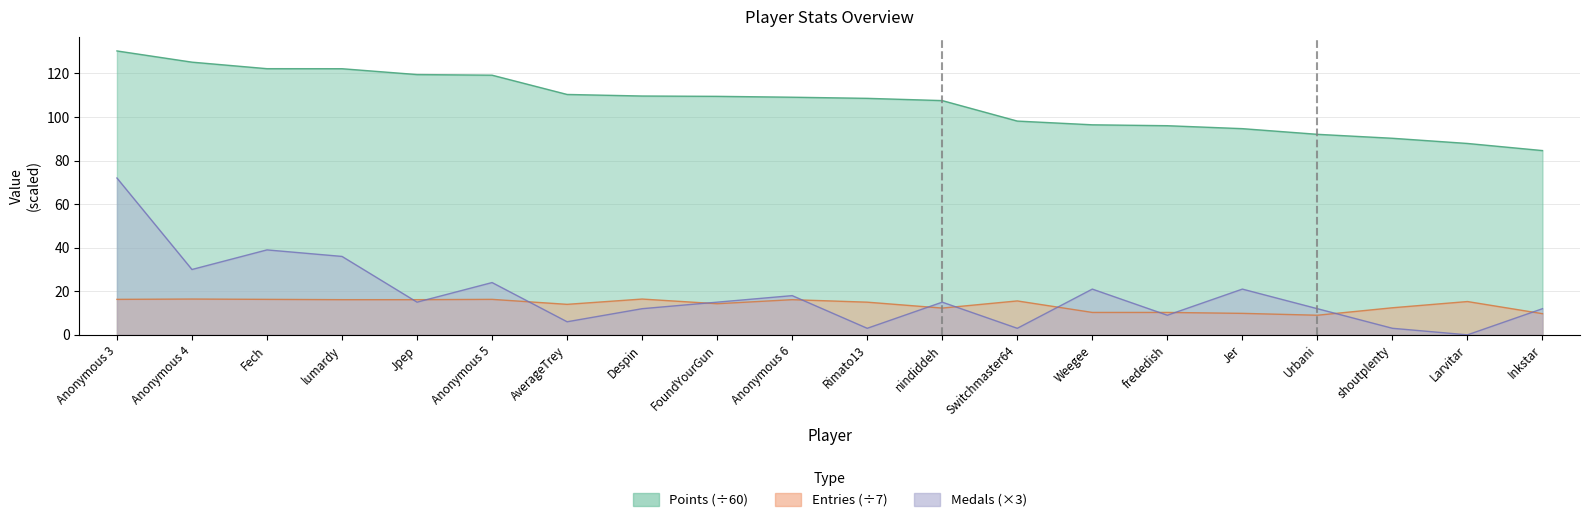

The value of Medals at Rimato13 is 1.9. True or false?

False